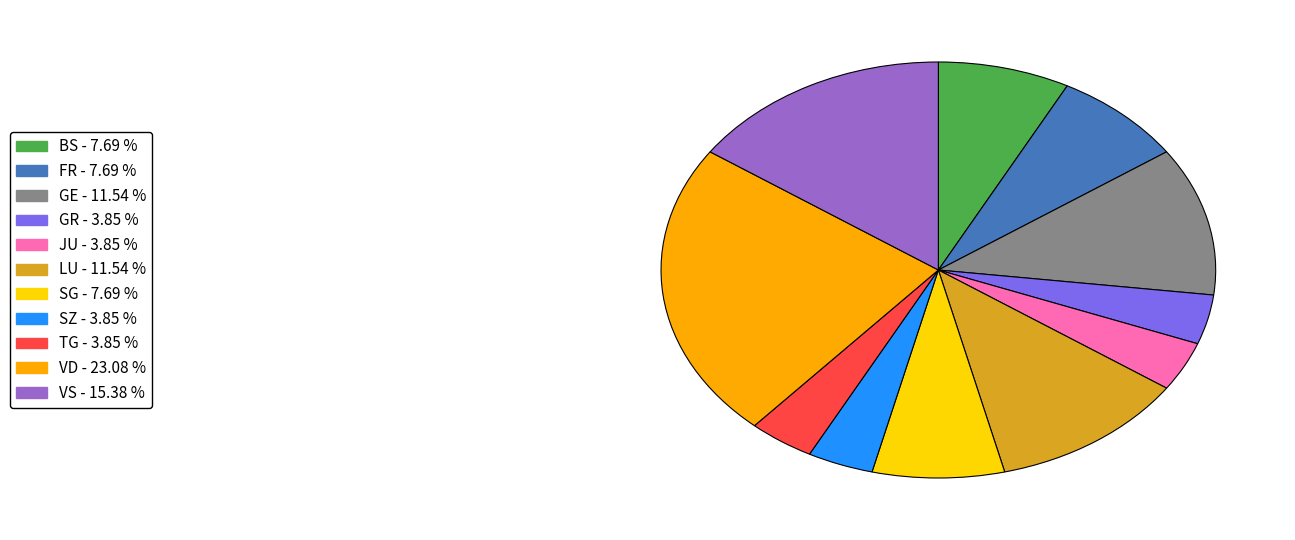

Is there a majority slice in this chart?

No